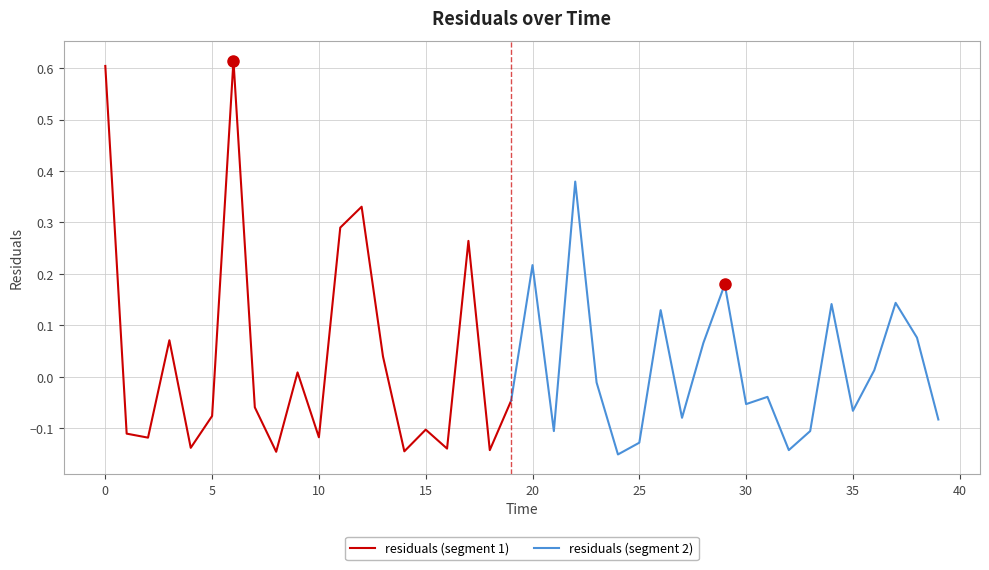

Rank the categories by value from lowest to highest.

24, 8, 14, 18, 32, 16, 4, 25, 2, 10, 1, 33, 21, 15, 39, 27, 5, 35, 7, 30, 19, 31, 23, 9, 36, 13, 28, 3, 38, 26, 34, 37, 29, 20, 17, 11, 12, 22, 0, 6